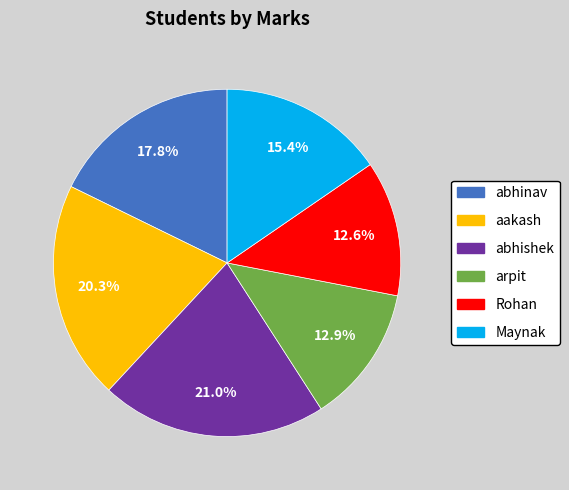

What percentage is the Maynak slice, to the nearest percent?

15%